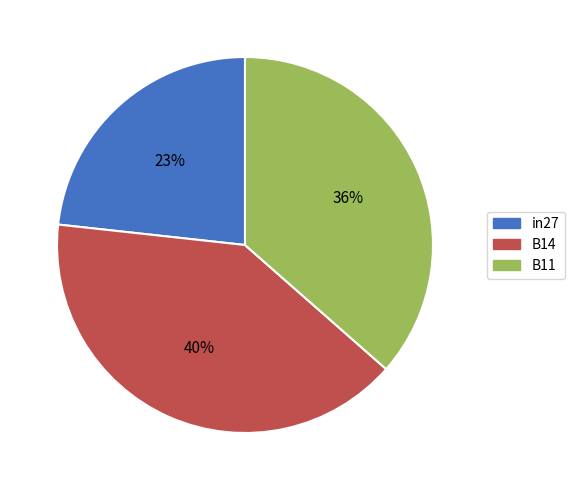

How many slices are in this pie chart?

3